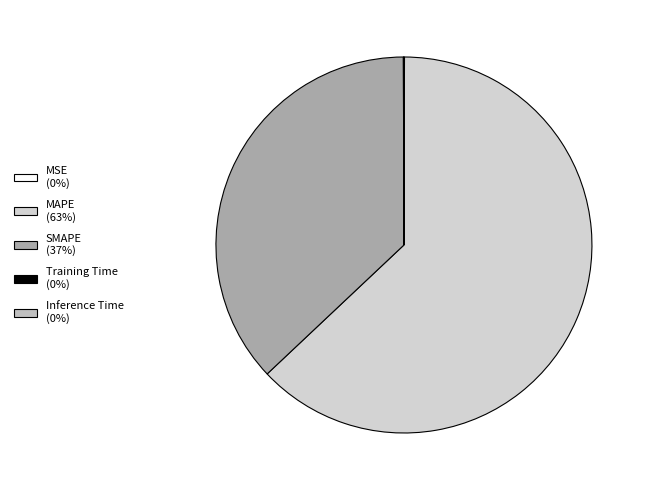

Which slice is the largest?

MAPE